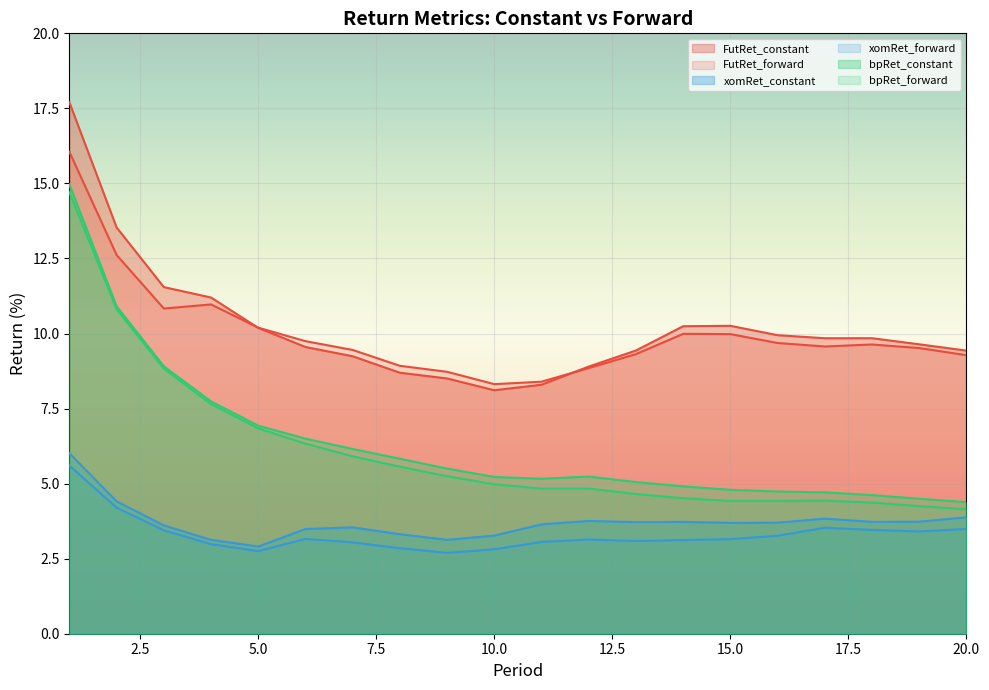

At 12, list the series in order from largest to smallest.

FutRet_constant, FutRet_forward, bpRet_constant, bpRet_forward, xomRet_constant, xomRet_forward